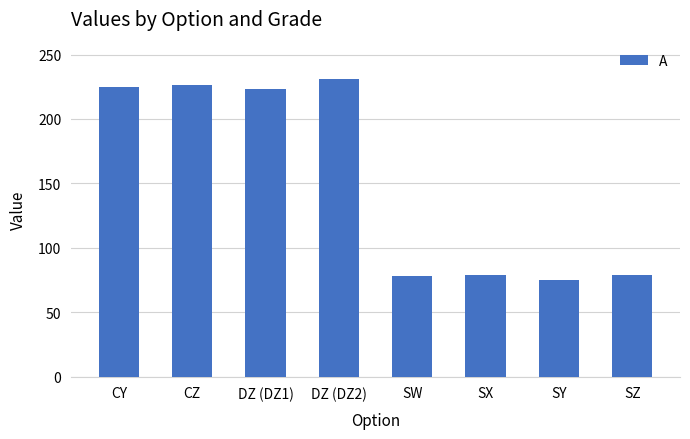

Is it true that the value at DZ (DZ1) is 347?

False